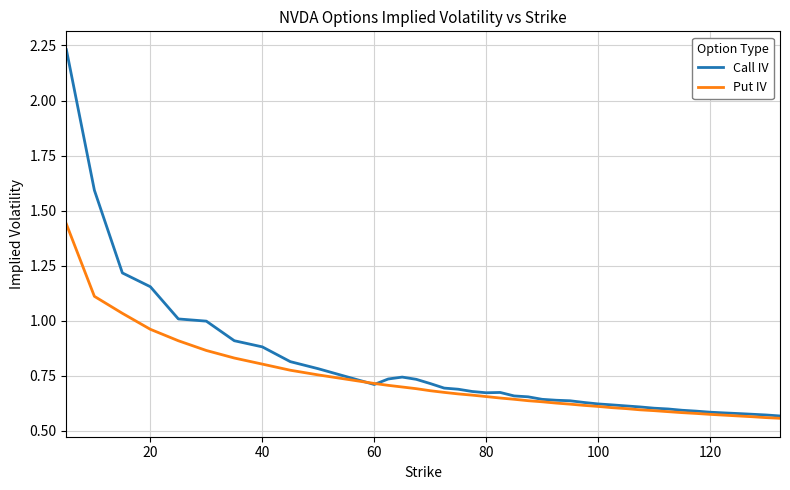

List the series in order of their peak value, lowest first.

Put IV, Call IV